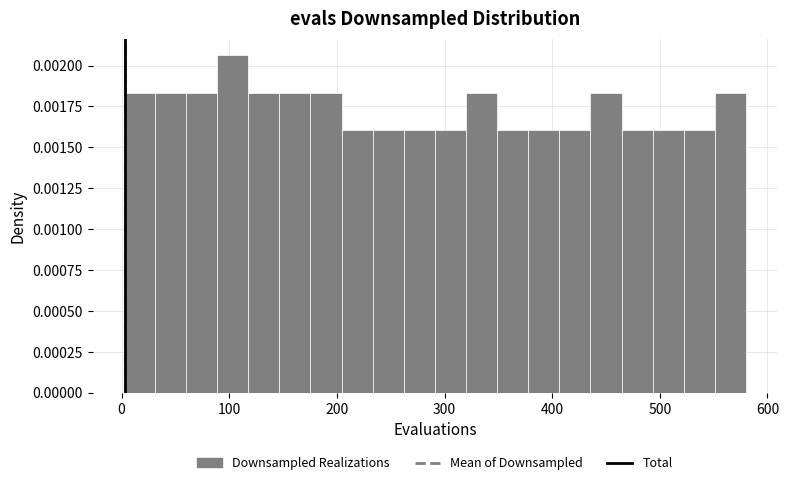

Read against the x-axis, roughly where is the centre of the tallest bar?

100